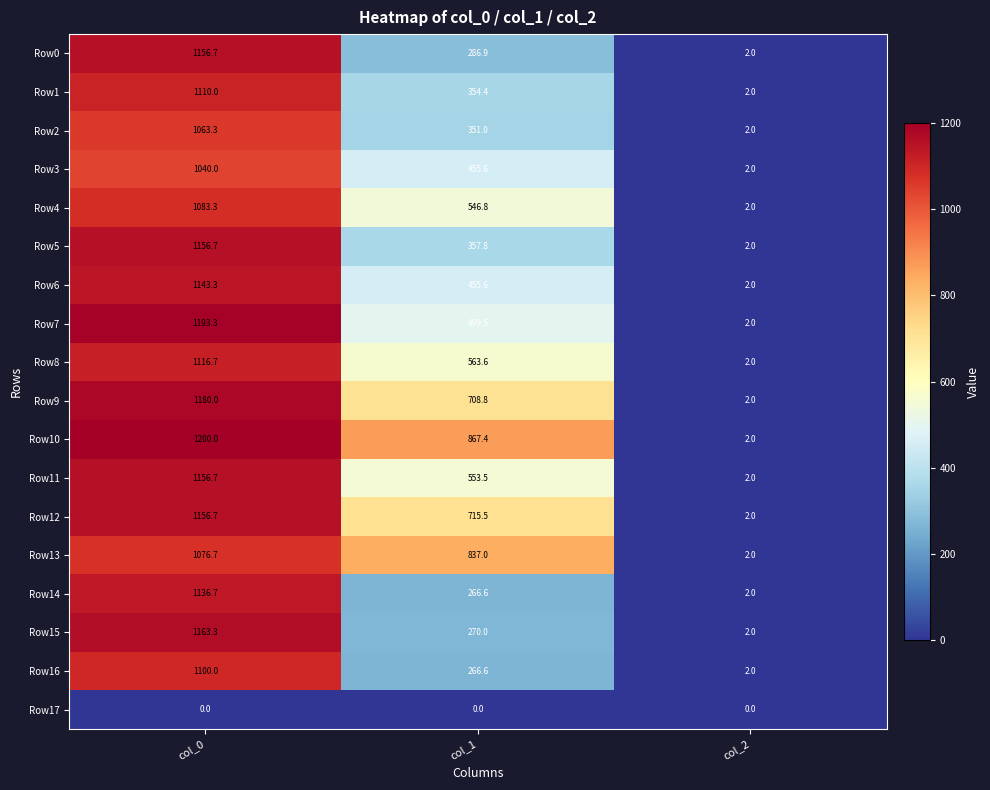

At which category is the sum across all series the highest?

col_0